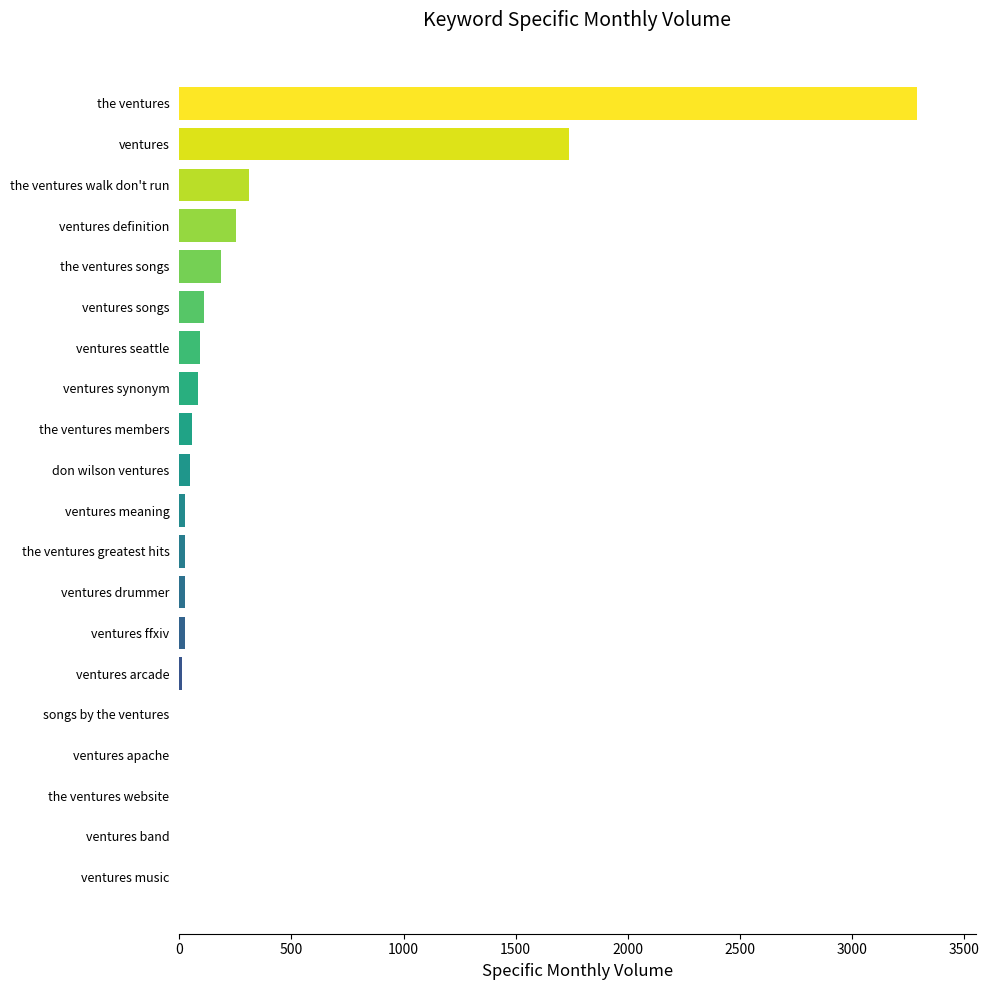

What is the sum of all values?

6275.8